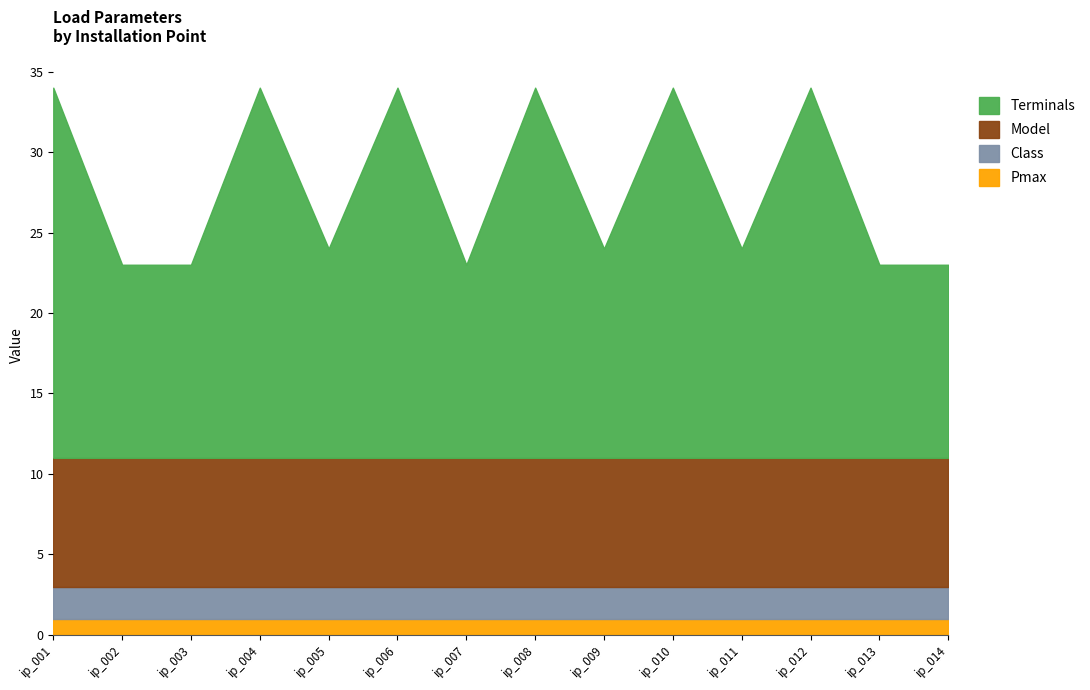

Between ip_004 and ip_007, which series saw the biggest shift?

Terminals